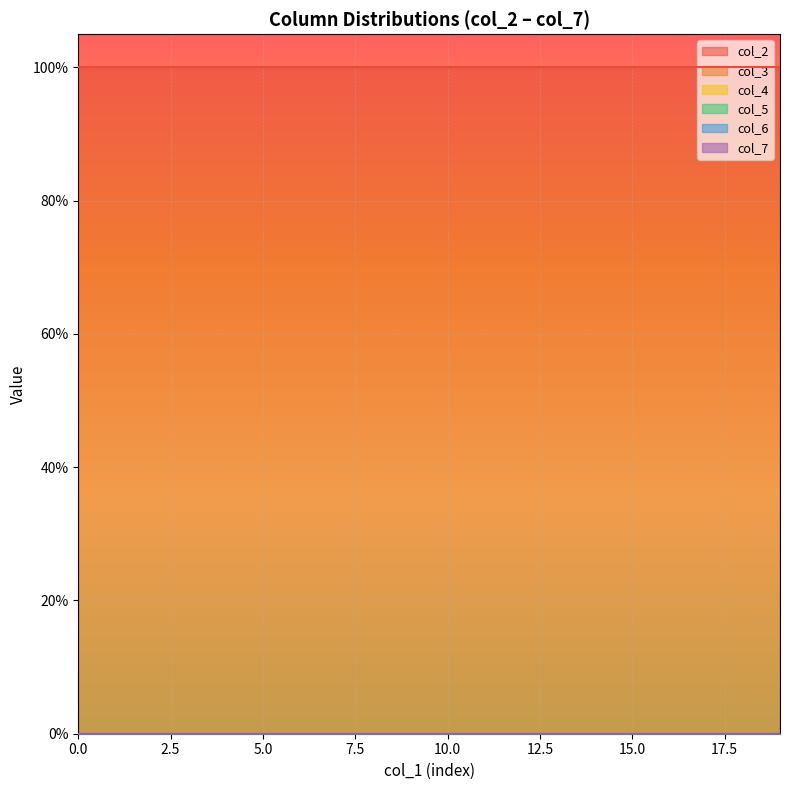

True or false: col_5 and col_4 intersect in this chart.

False